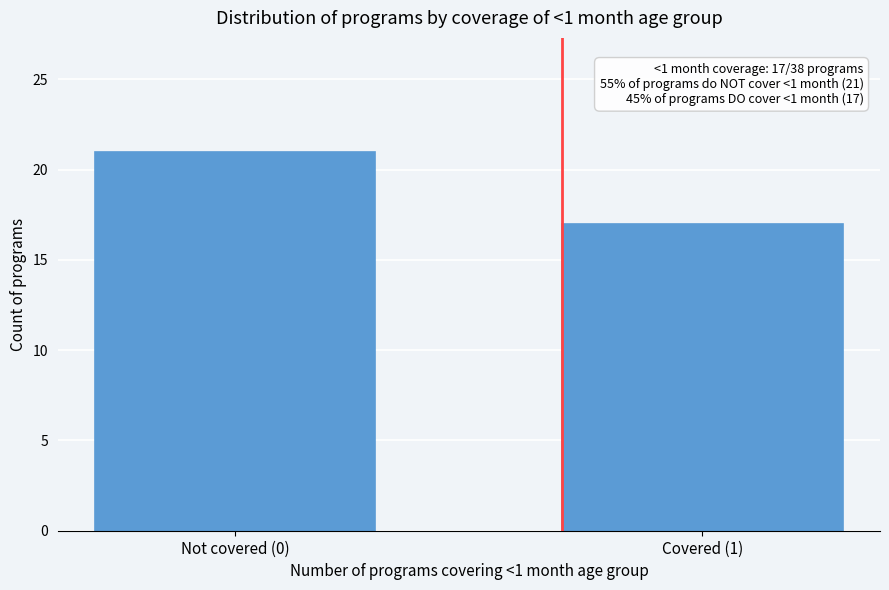

Reading left to right, what are all the values shown in this chart?

21	17